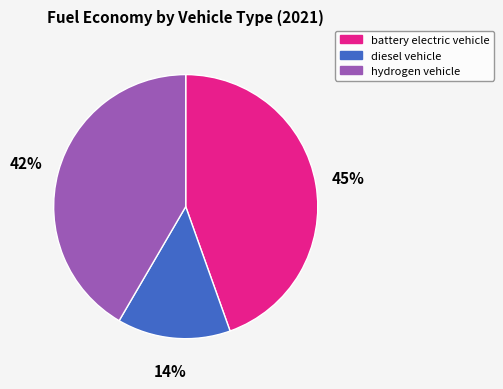

Is there a majority slice in this chart?

No